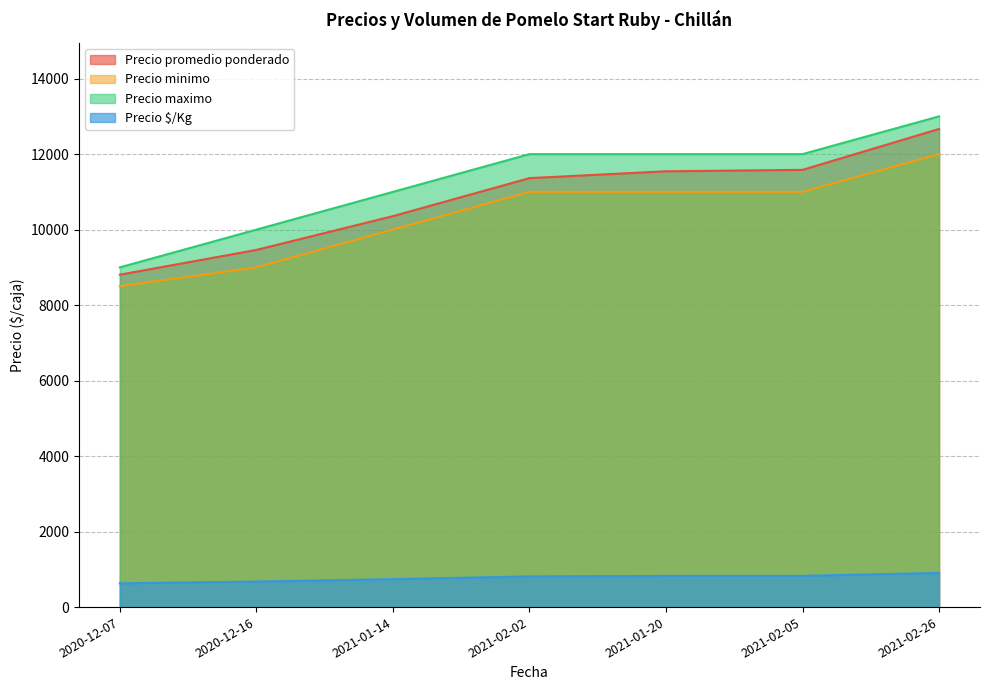

What is the value of the Precio minimo point at the 3rd from the left?

10000